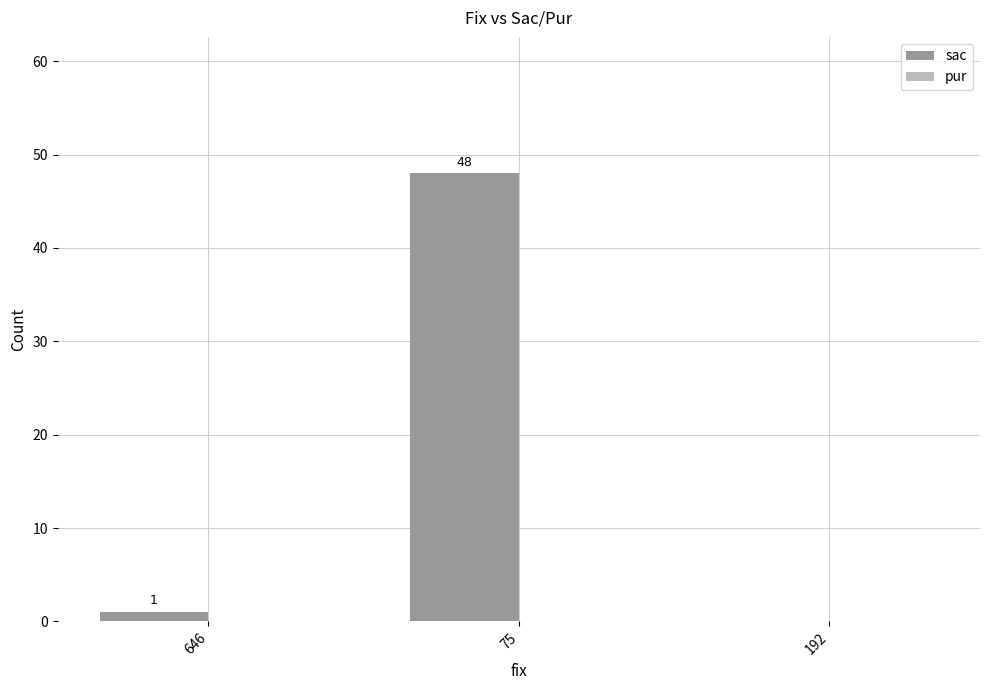

Is it true that the value at 646 is 1?

True